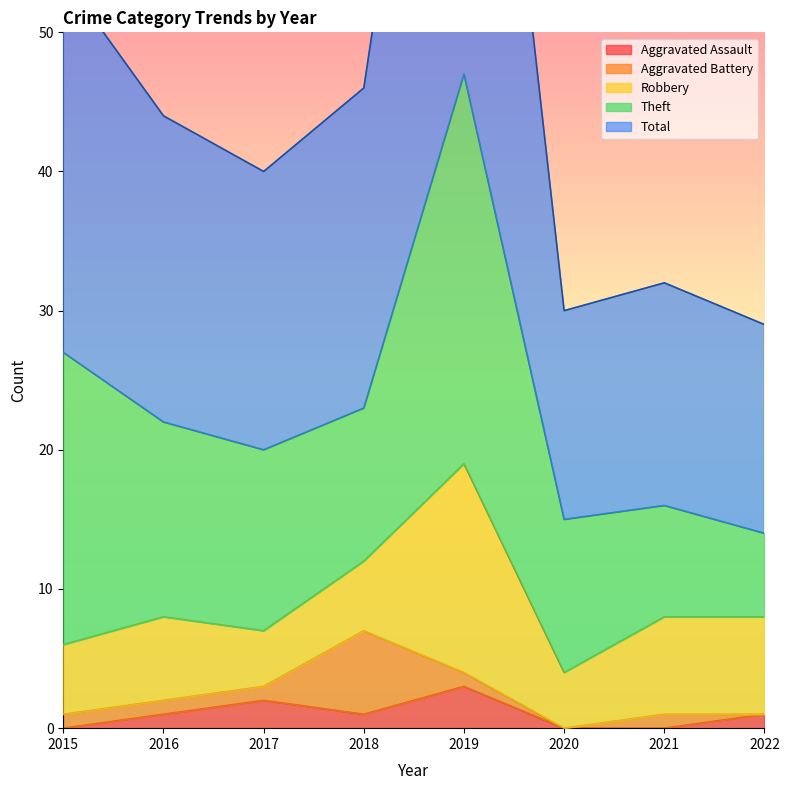

Where is the first local maximum for Aggravated Battery?

2018